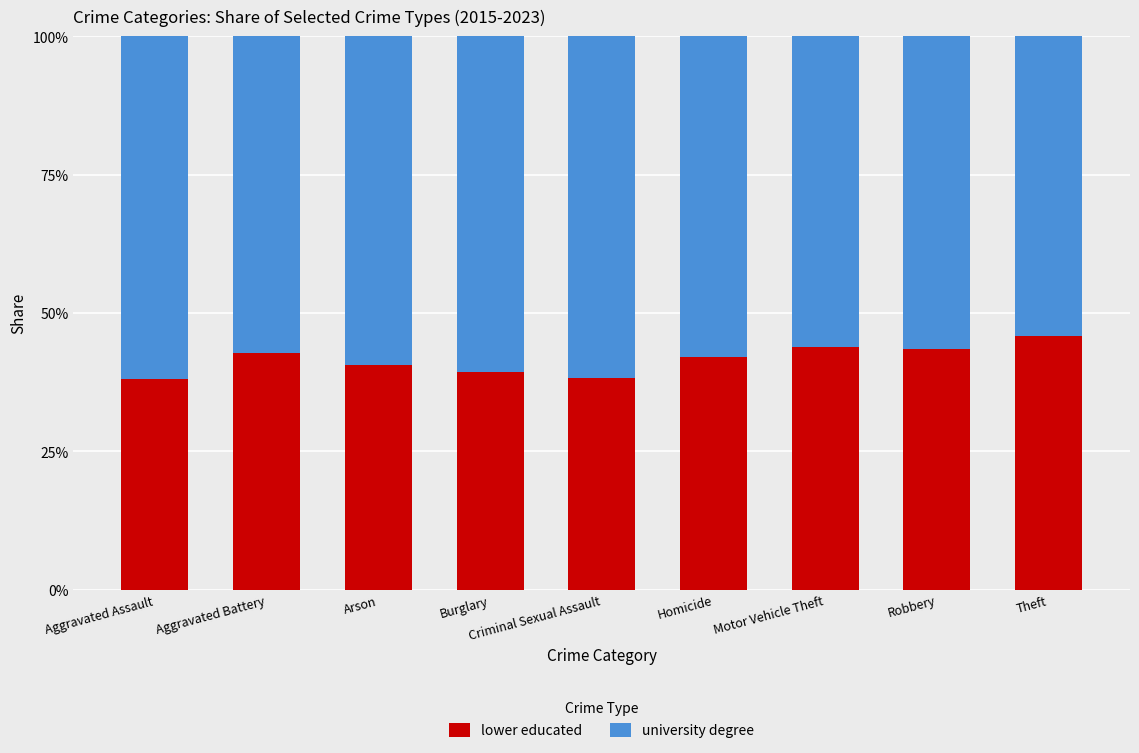

How many data points in lower educated are less than 42?

4